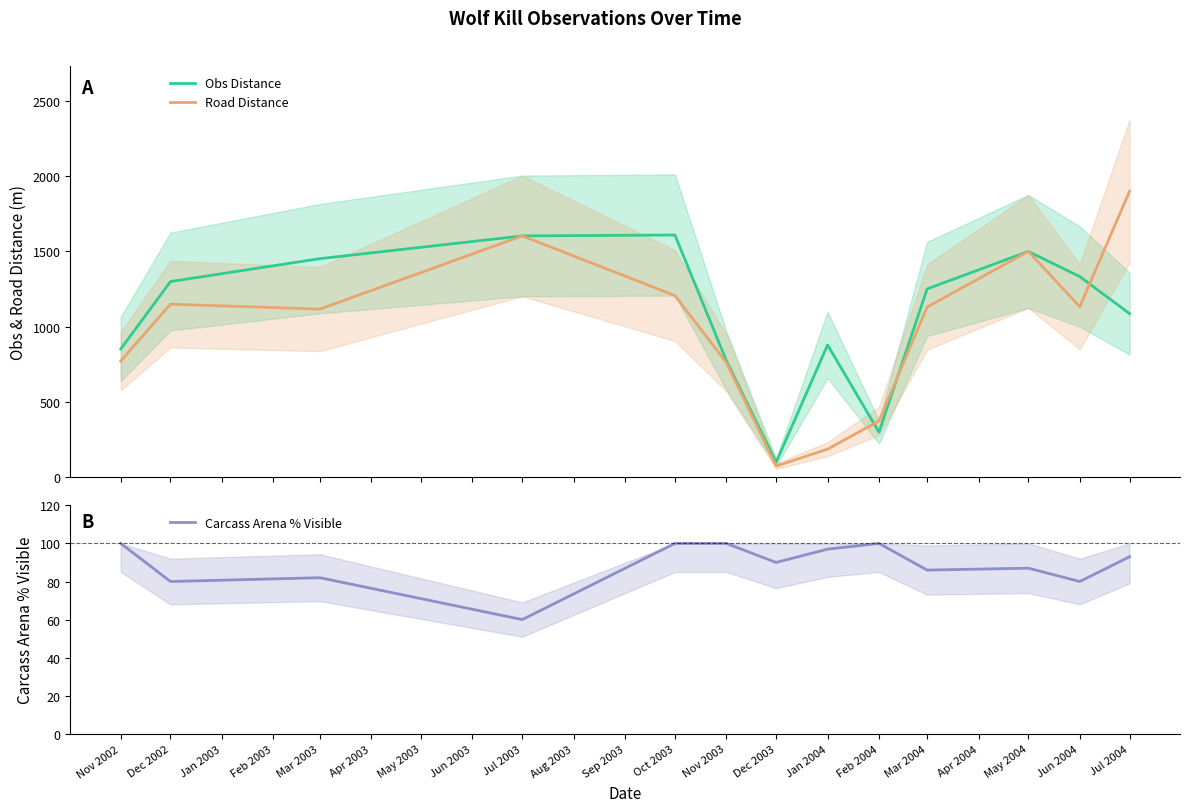

What is the maximum value for Road Distance?

1900